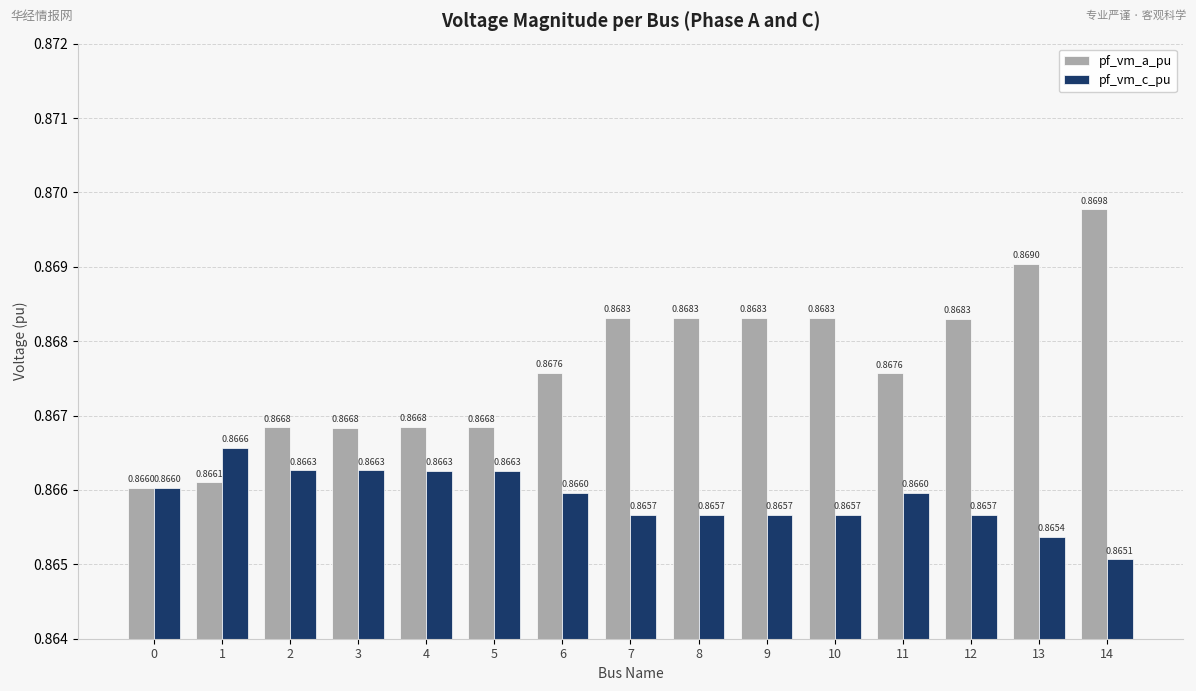

What is the sum of the pf_vm_a_pu values at 4 and 14?

1.7